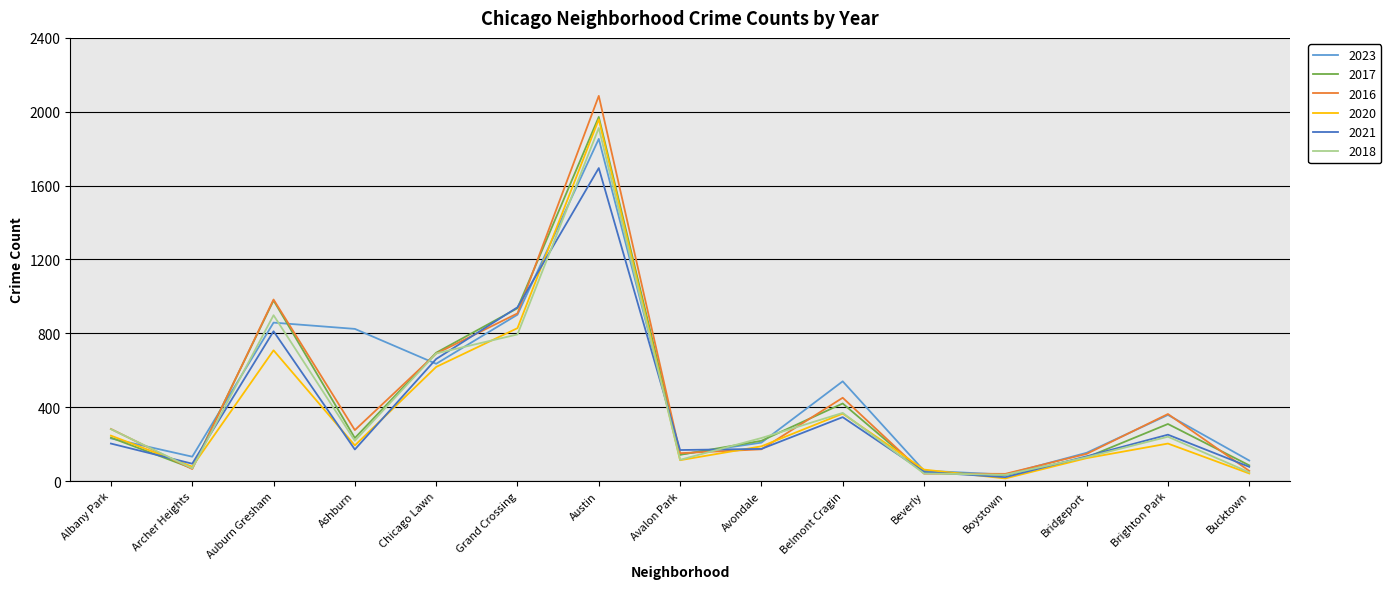

Is the value of 2017 at Avalon Park greater than the value of 2023 at Albany Park?

No